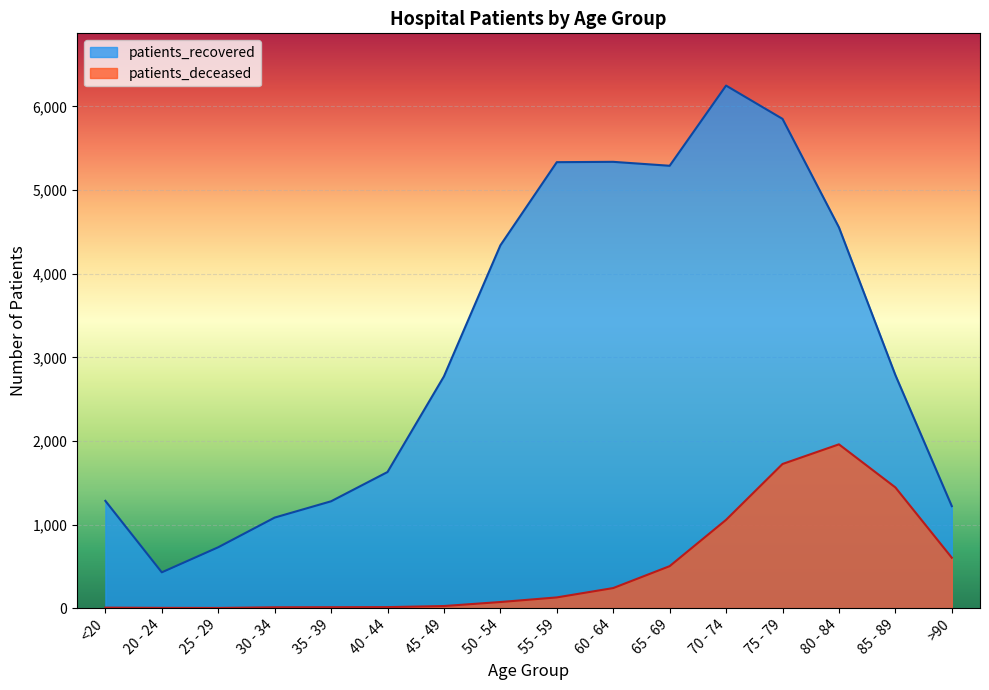

Reading left to right, transcribe all the data shown in this chart.

patients_recovered: 1283	428	728	1083	1278	1628	2772	4339	5334	5338	5291	6250	5852	4554	2788	1220
patients_deceased: 6	3	2	10	11	12	25	73	128	240	502	1056	1724	1959	1444	603